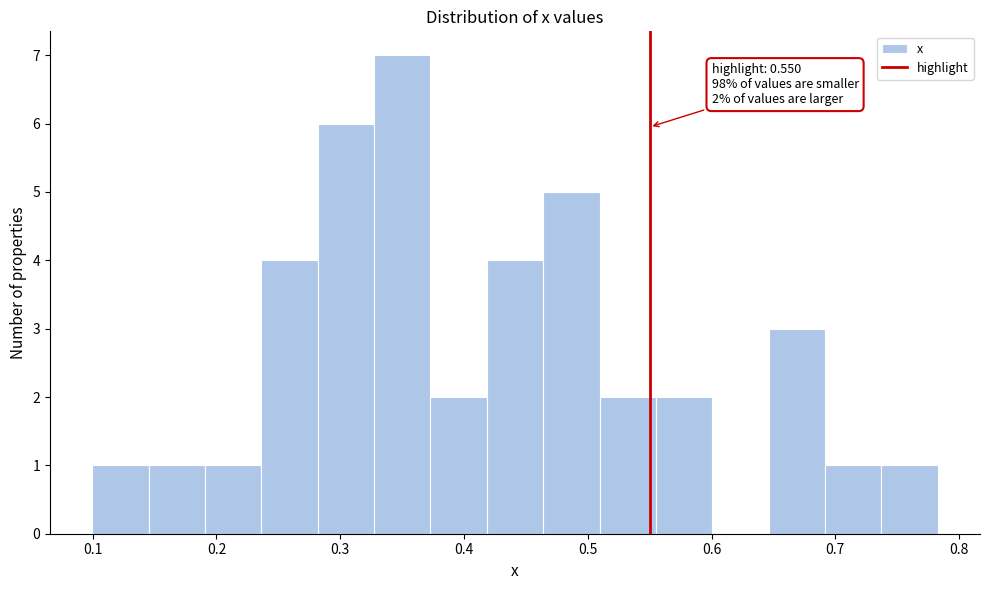

Over which range of the x-axis is the bar tallest?

0.33 to 0.37